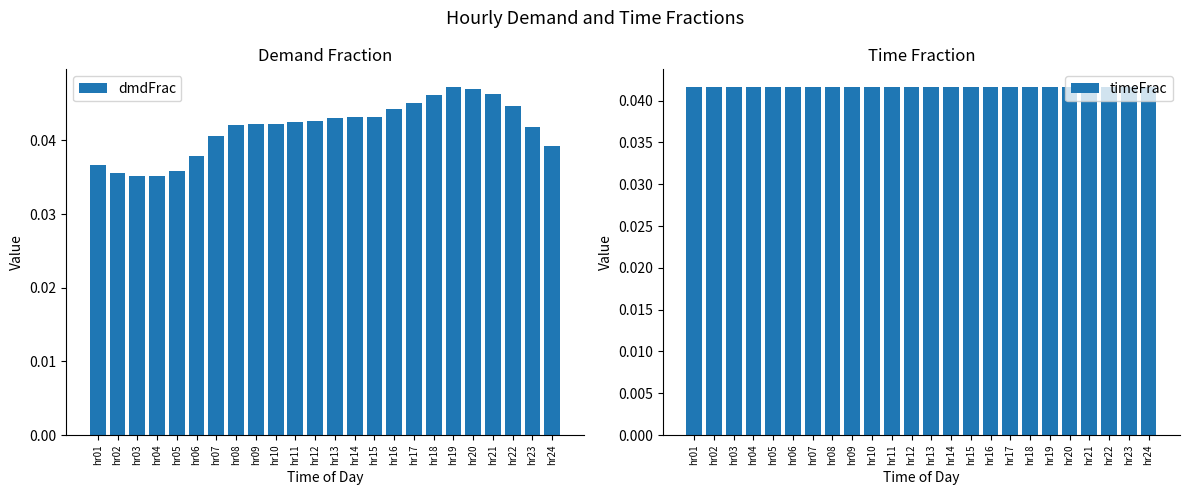

How many bars are there in total?

48